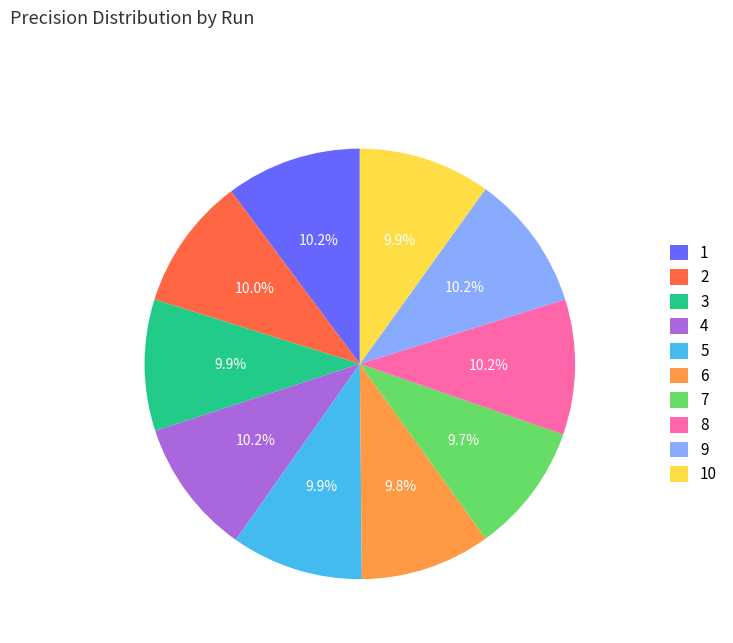

Is 5 the majority of the pie?

No